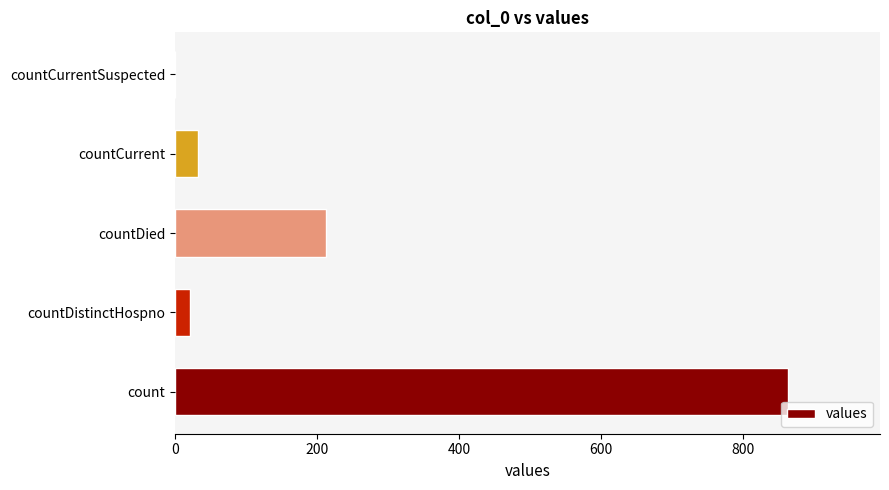

Are the bars horizontal?

Yes